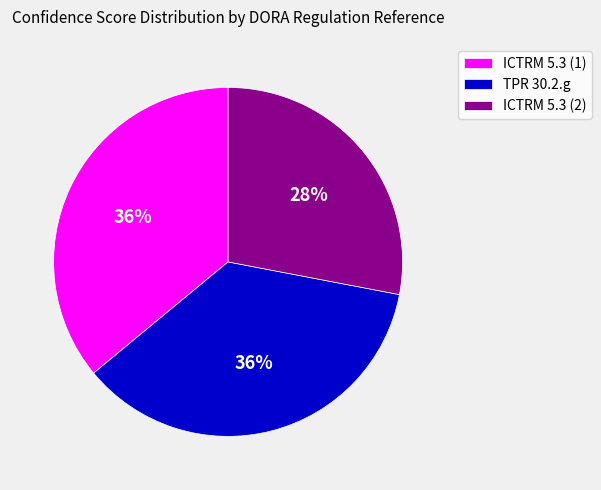

The TPR 30.2.g slice represents 26% of the pie. True or false?

False